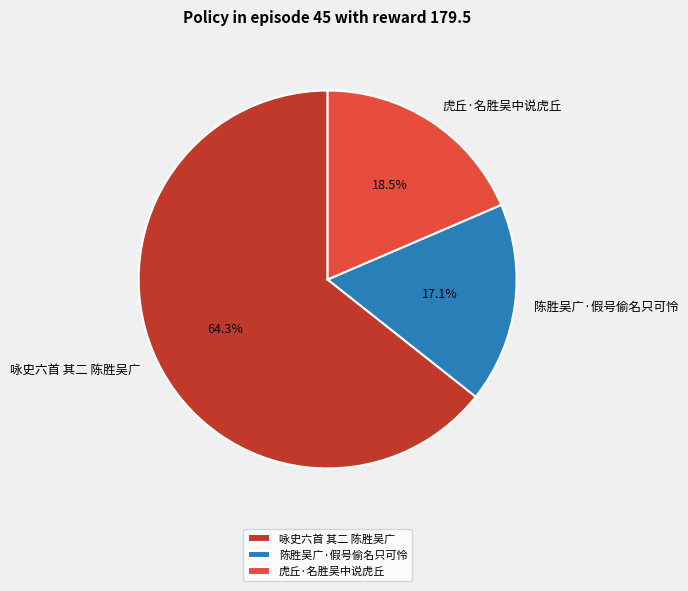

How many segments does this pie chart have?

3